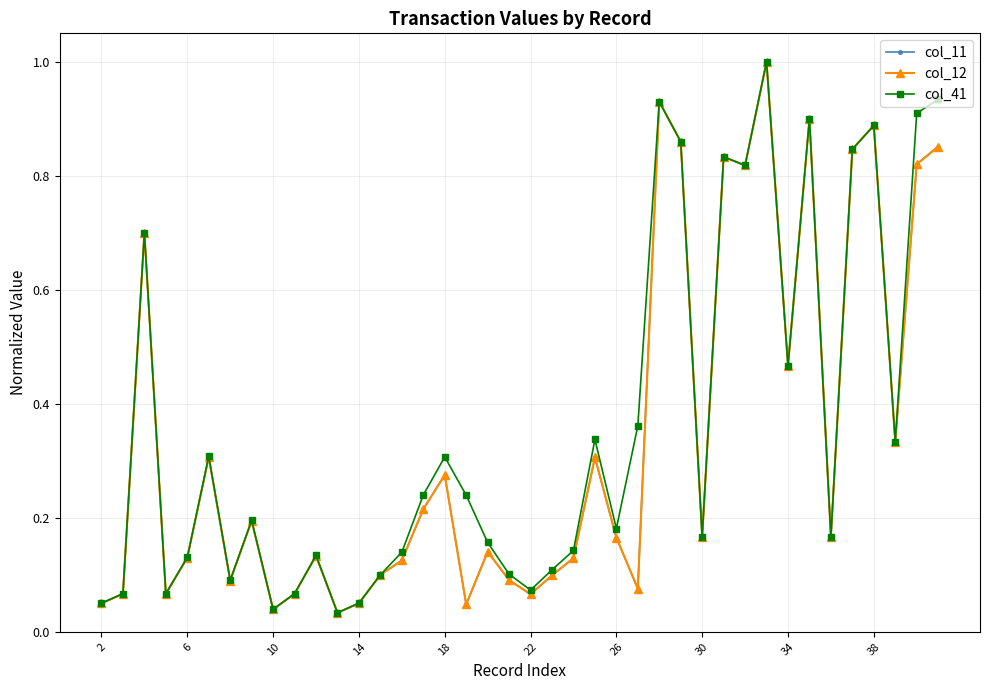

What is the sum of all col_41 values?

14.5